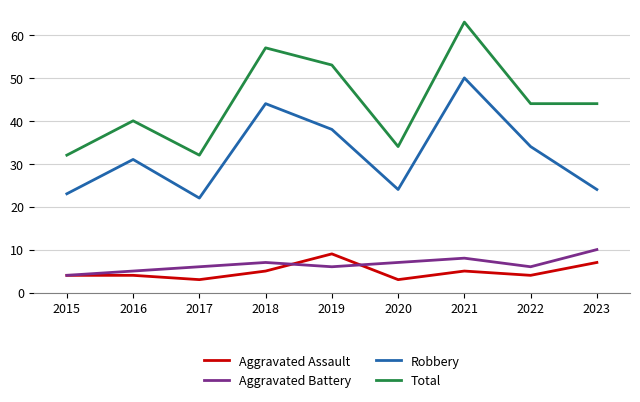

How many lines are shown in the chart?

4